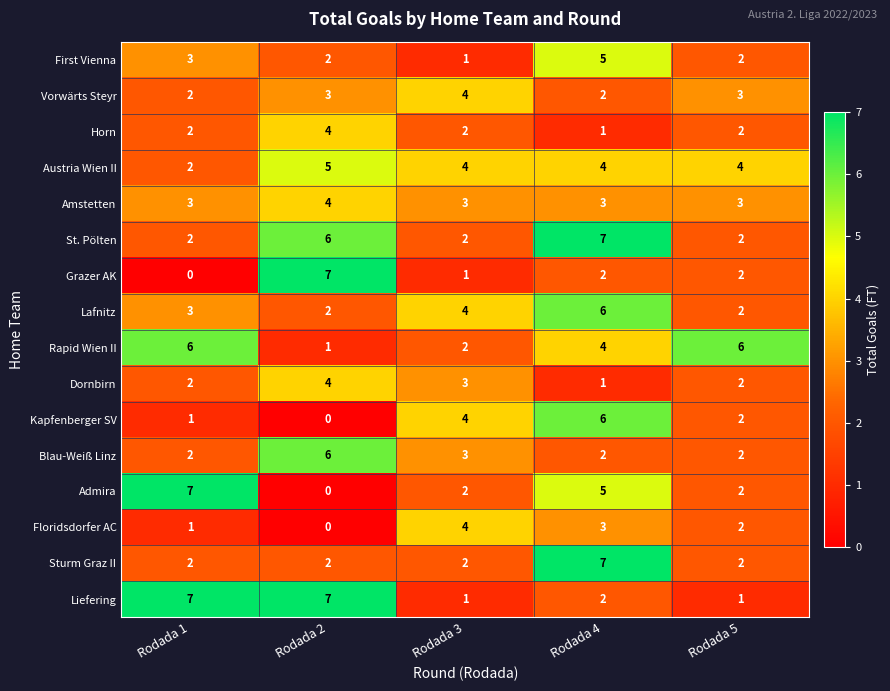

At which category is the sum across all series the highest?

Rodada 4